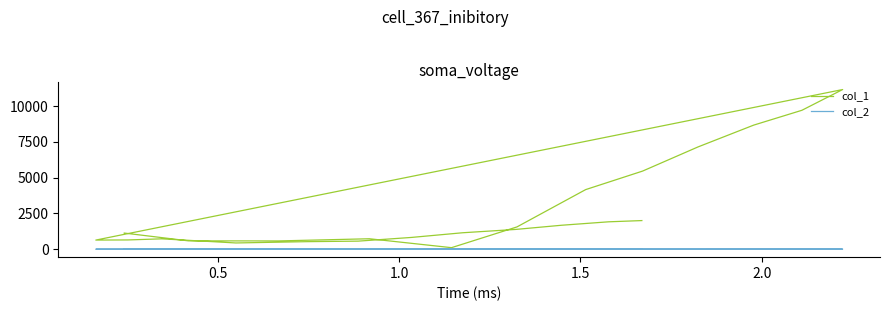

True or false: col_1 has more than 0 interior local peaks.

True